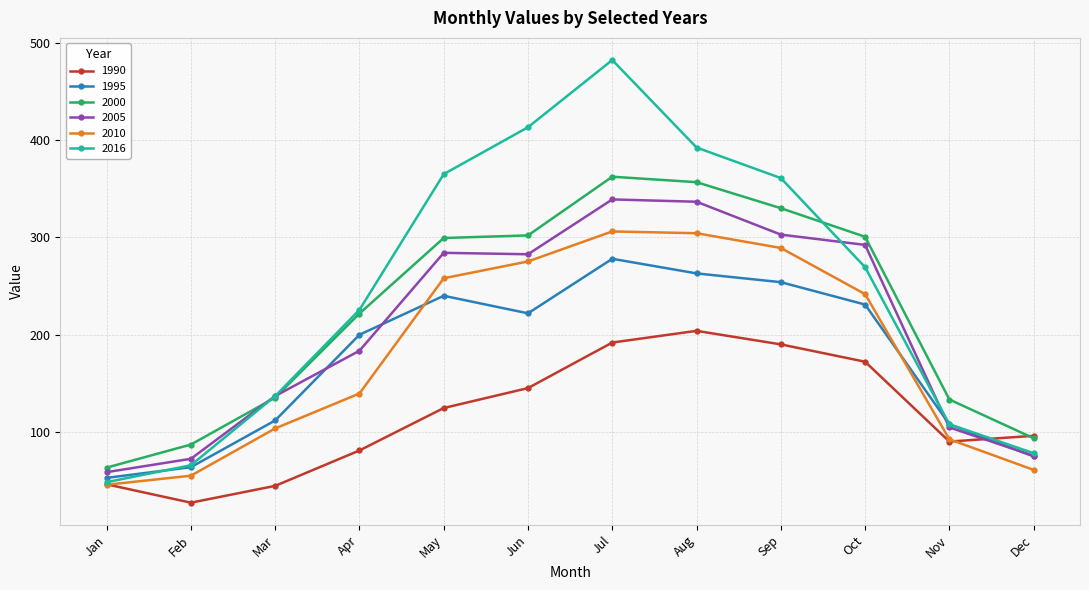

How many lines are shown in the chart?

6